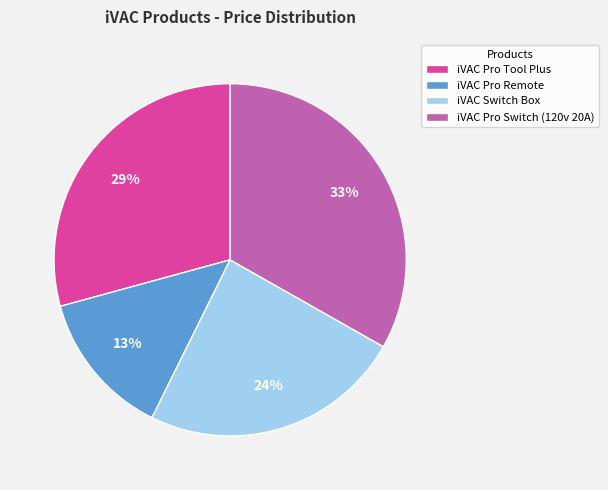

To the nearest percent, what percentage of the pie is iVAC Pro Remote?

13%